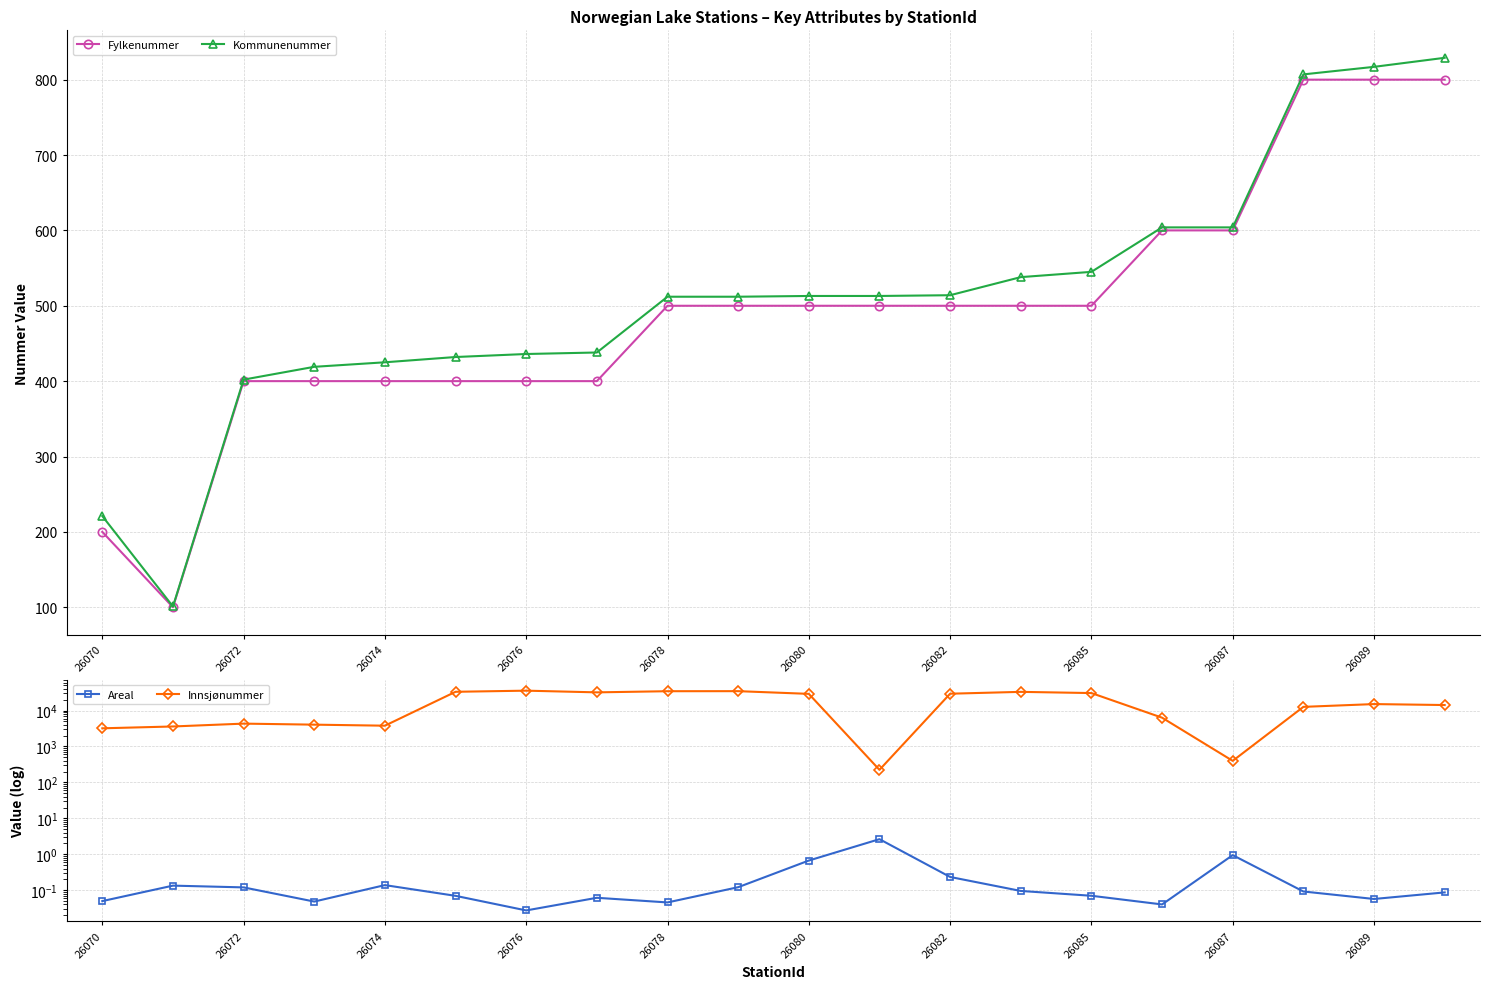

What is the lowest value of the Kommunenummer series?

101